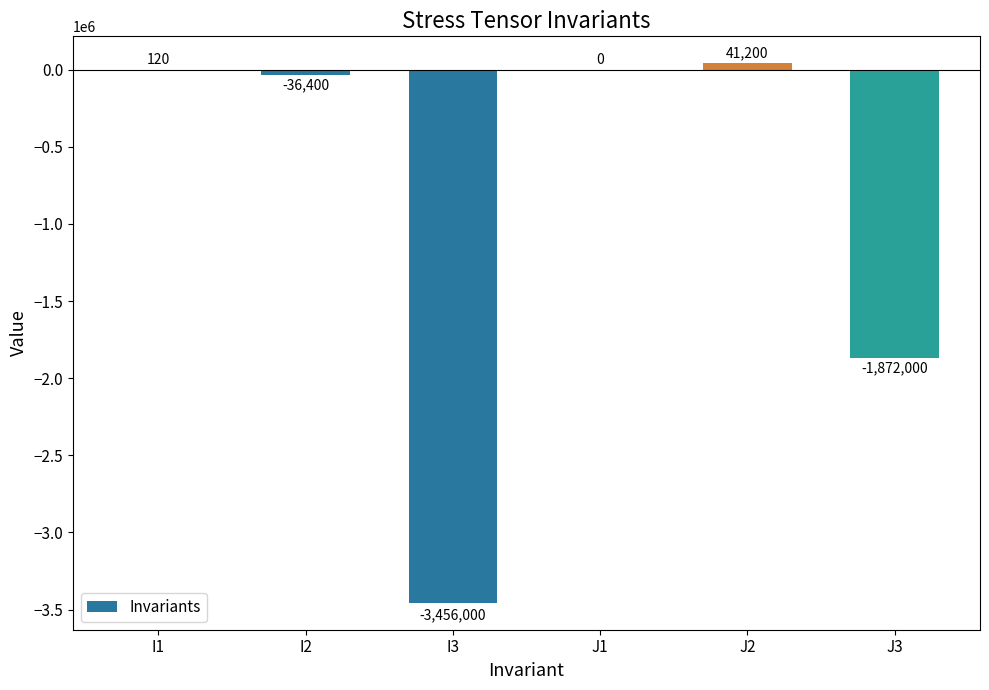

Reading right to left, extract all data points from this chart.

-1872000	41200	0	-3456000	-36400	120